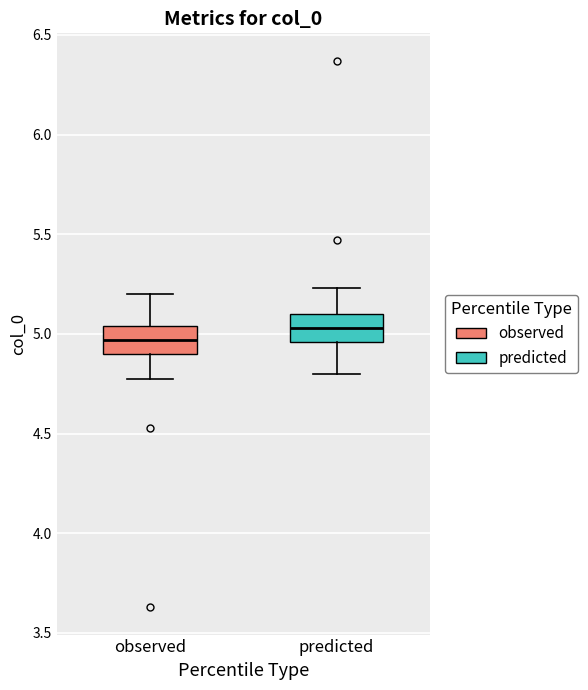

Which box has the lowest median line?

observed